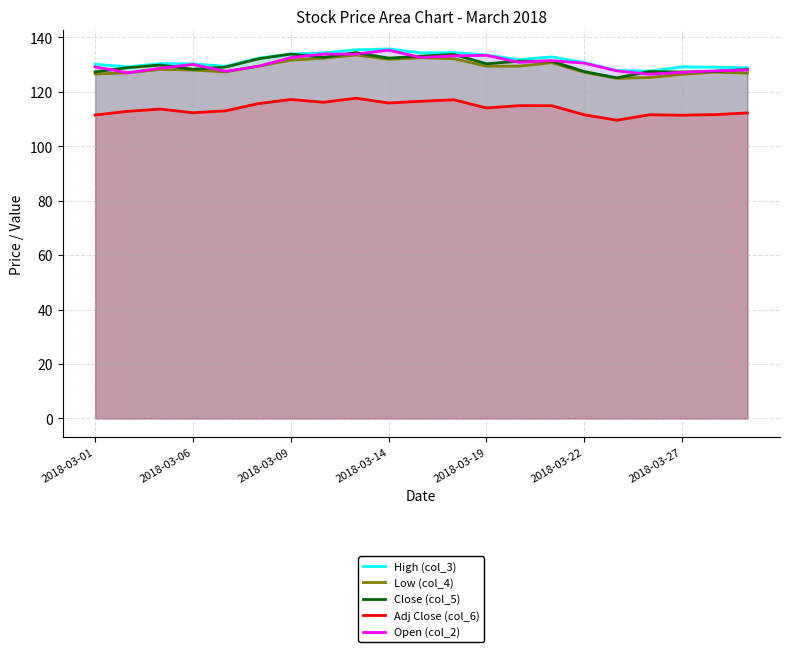

At how many categories does at least one series exceed 135?

2